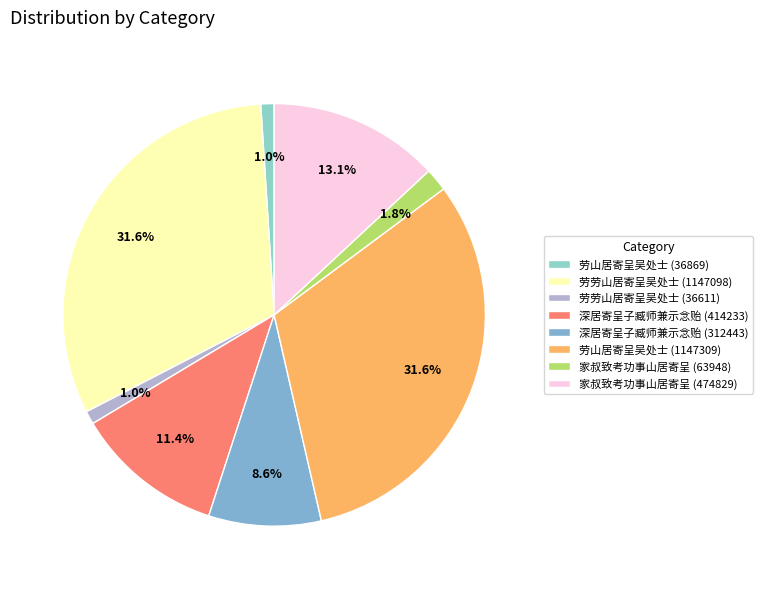

What percentage is the 劳劳山居寄呈吴处士 (36611) slice, to the nearest percent?

1%